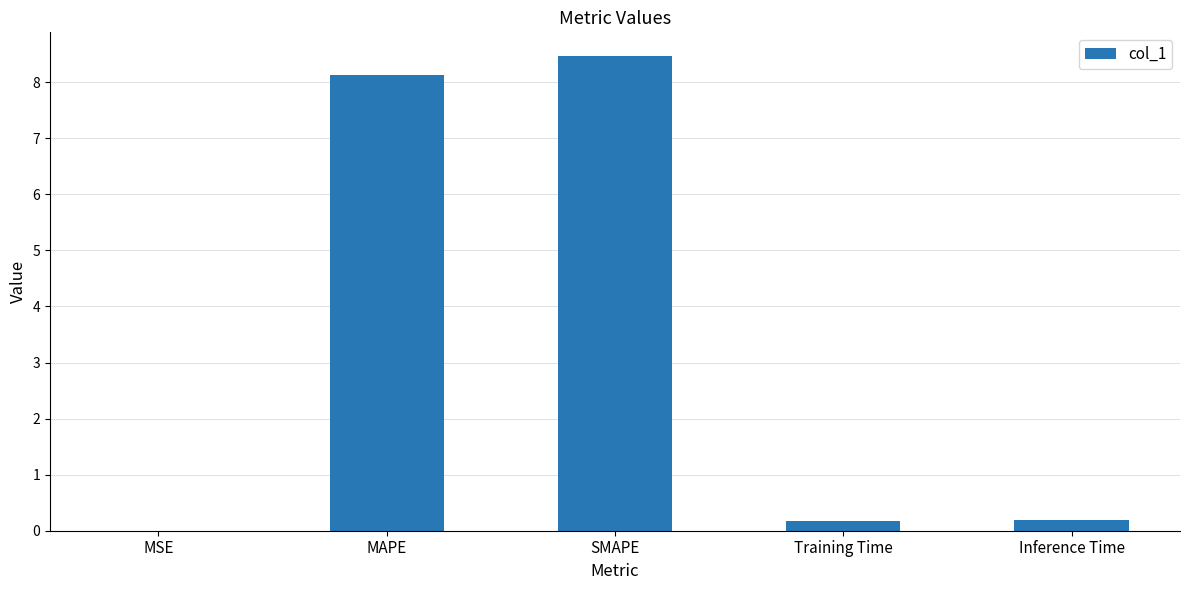

The chart shows a value of 8.1 at MAPE. True or false?

True